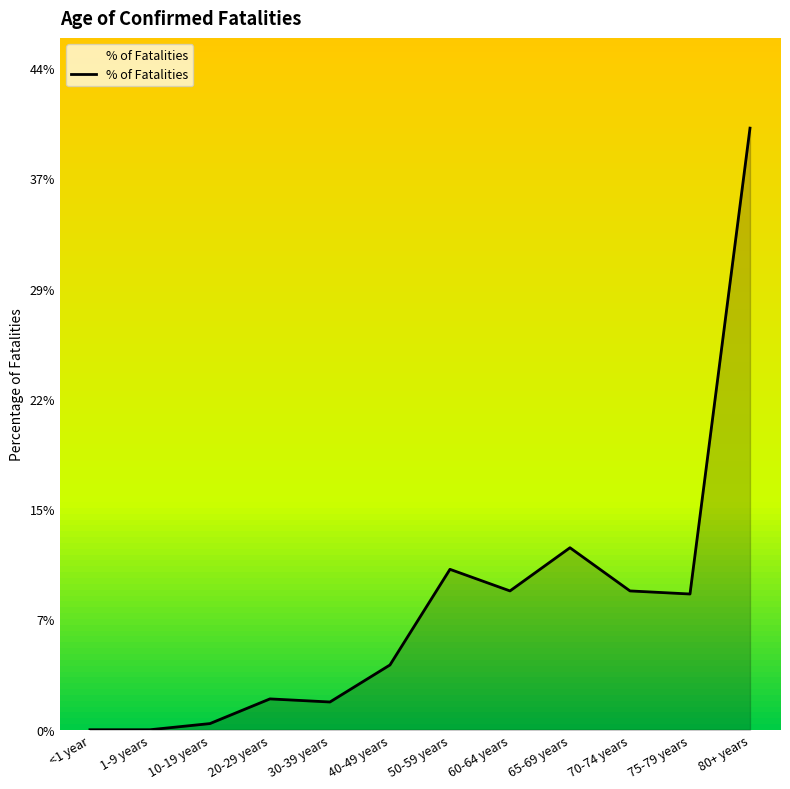

Does the chart display data point markers on the line(s)?

No